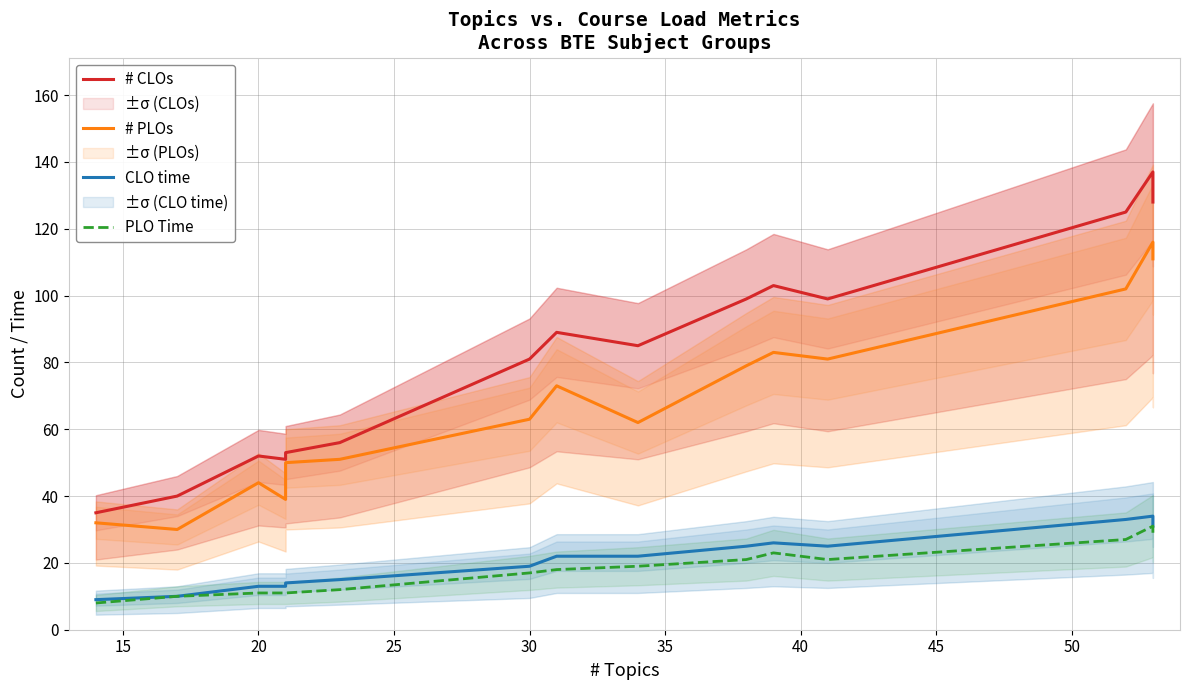

How many lines are shown in the chart?

4